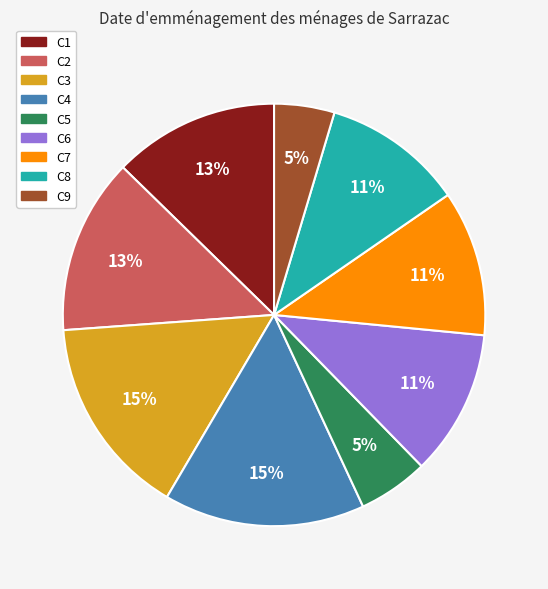

To the nearest percent, what is the average slice percentage?

11%